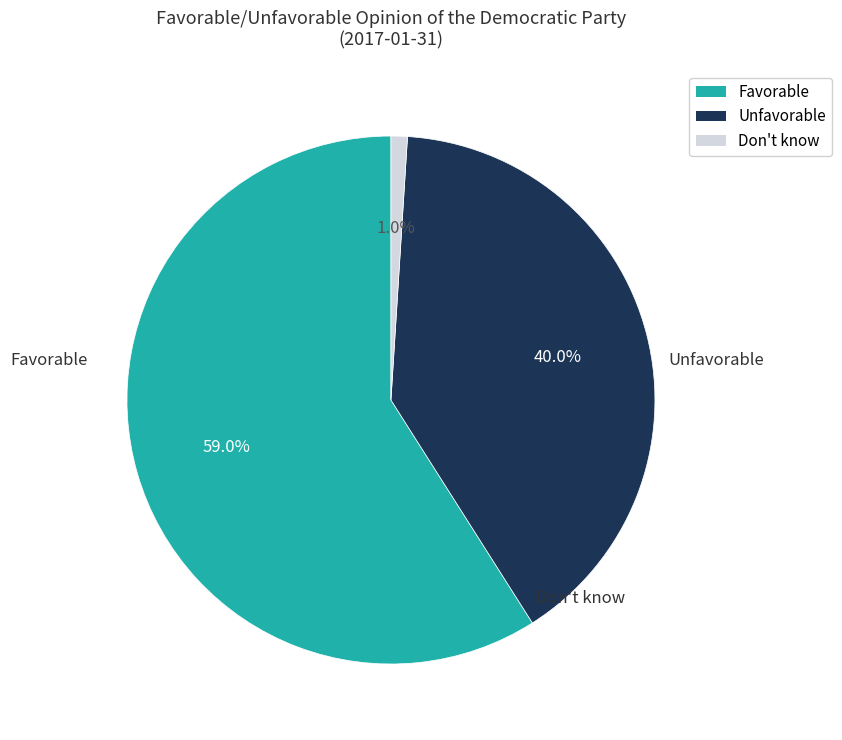

Is there a majority slice in this chart?

Yes